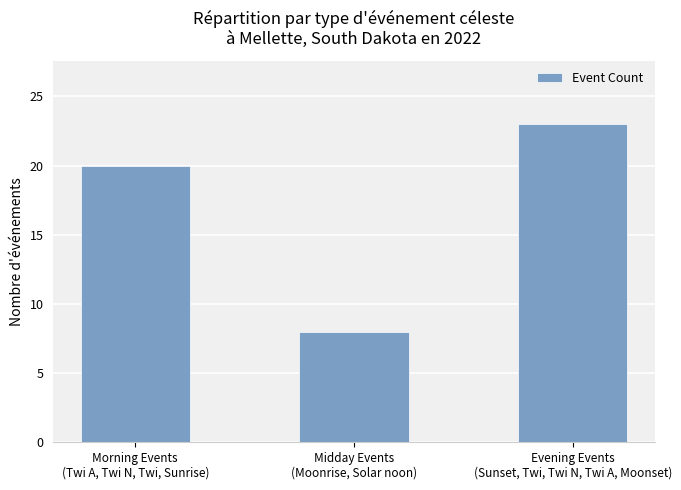

Reading right to left, transcribe all the data shown in this chart.

23	8	20